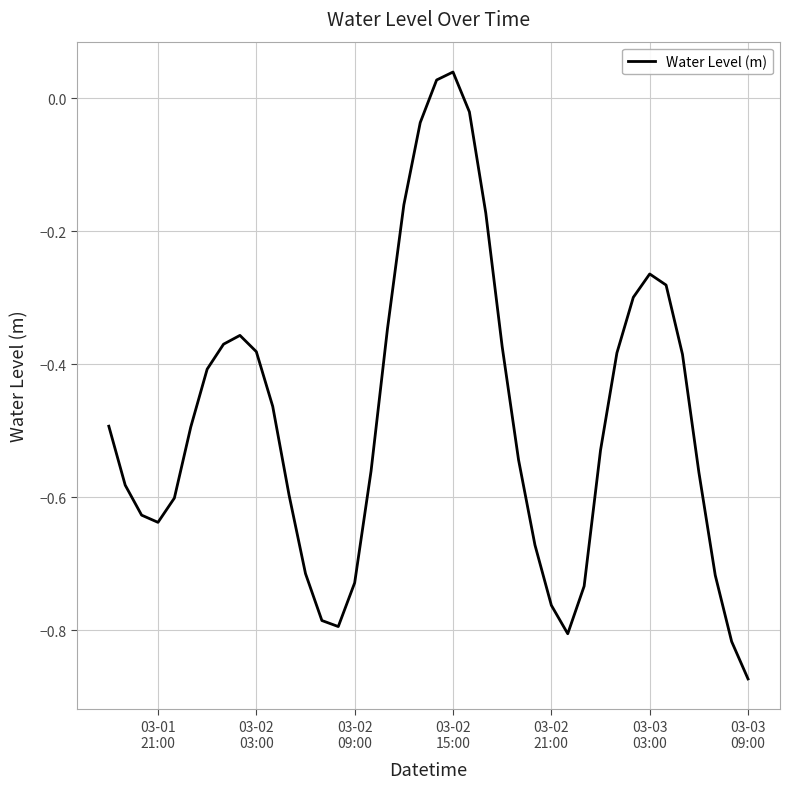

What is the difference between the maximum and minimum values?

0.9